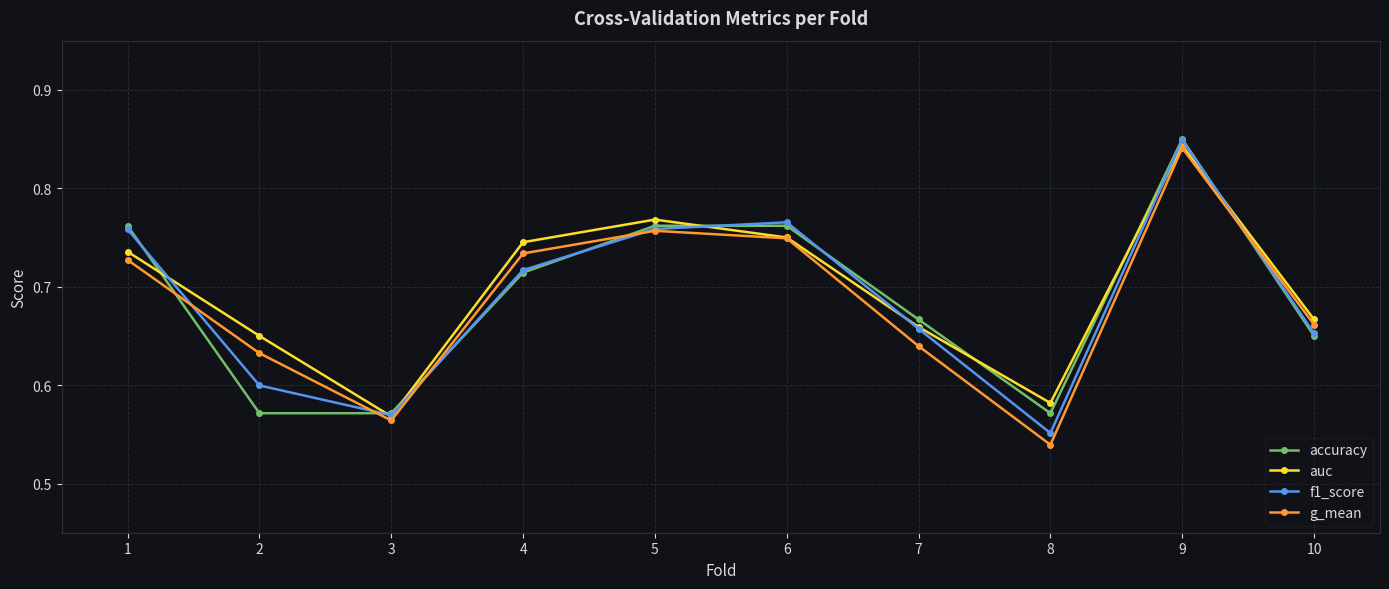

How many data points does each series have?

10